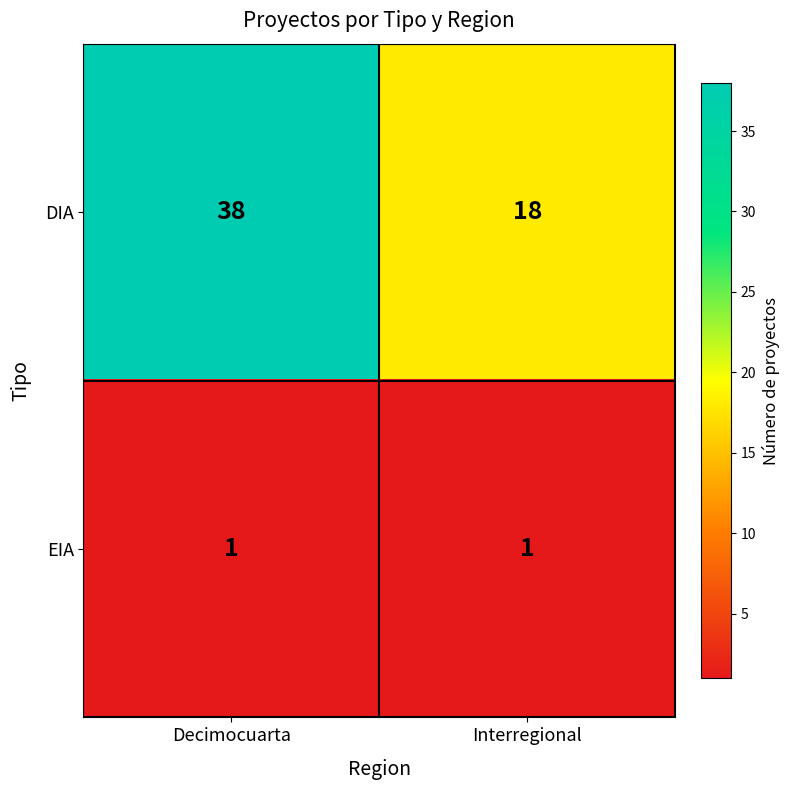

At which category is the sum across all series the highest?

Decimocuarta